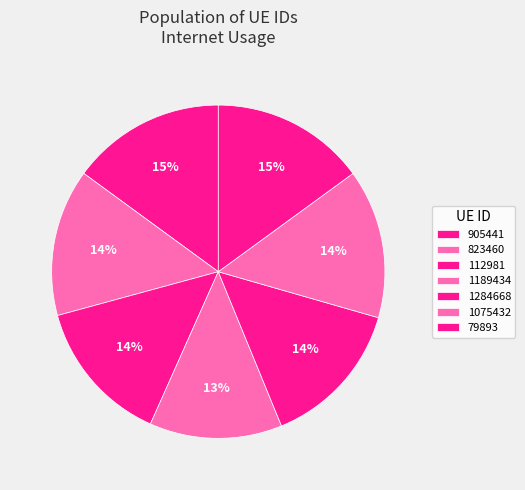

The 905441 slice represents 7% of the pie. True or false?

False